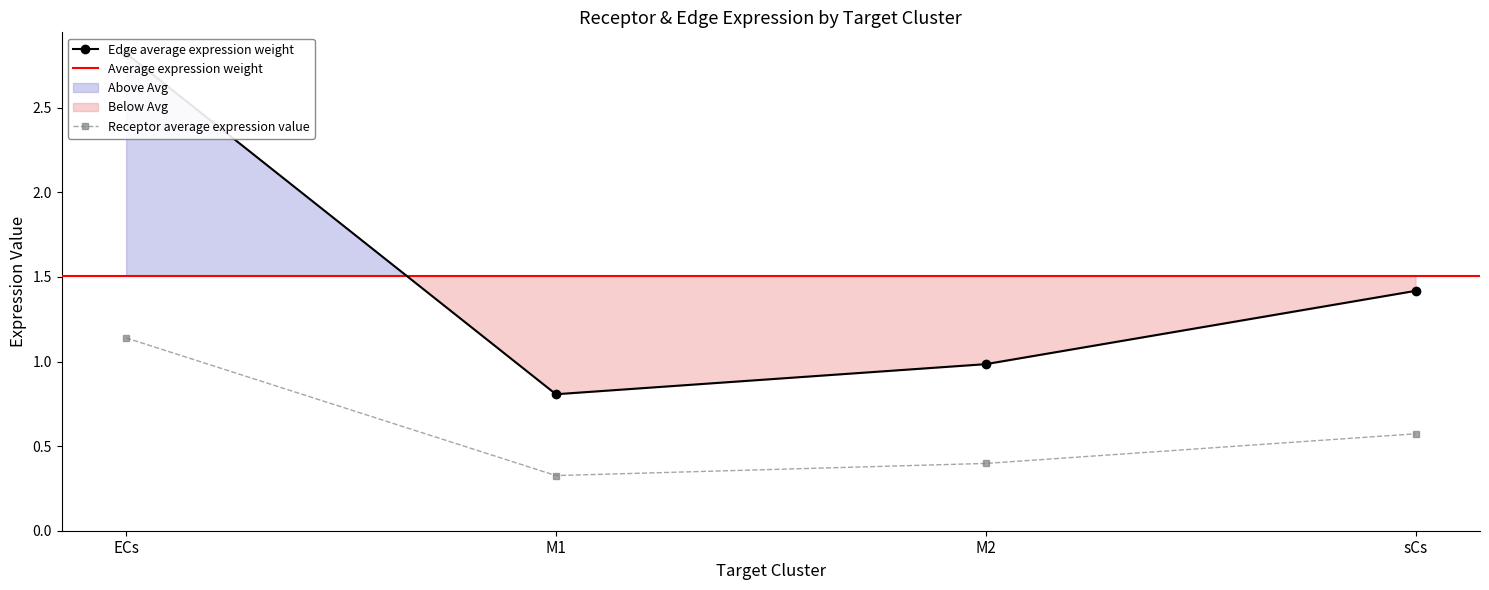

What position from the left is M2?

3